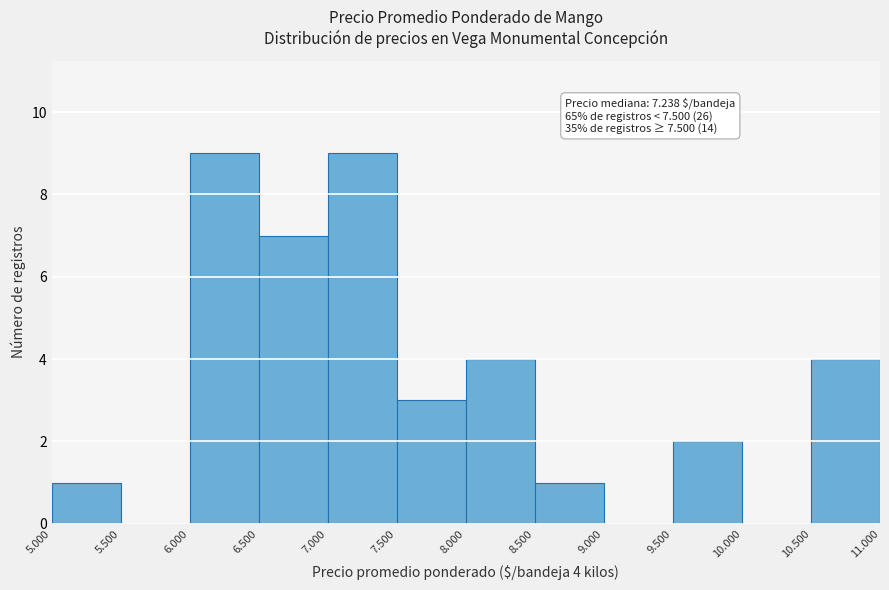

Reading left to right, list all the values displayed in this chart.

5.000=1	5.500=0	6.000=9	6.500=7	7.000=9	7.500=3	8.000=4	8.500=1	9.000=0	9.500=2	10.000=0	10.500=4